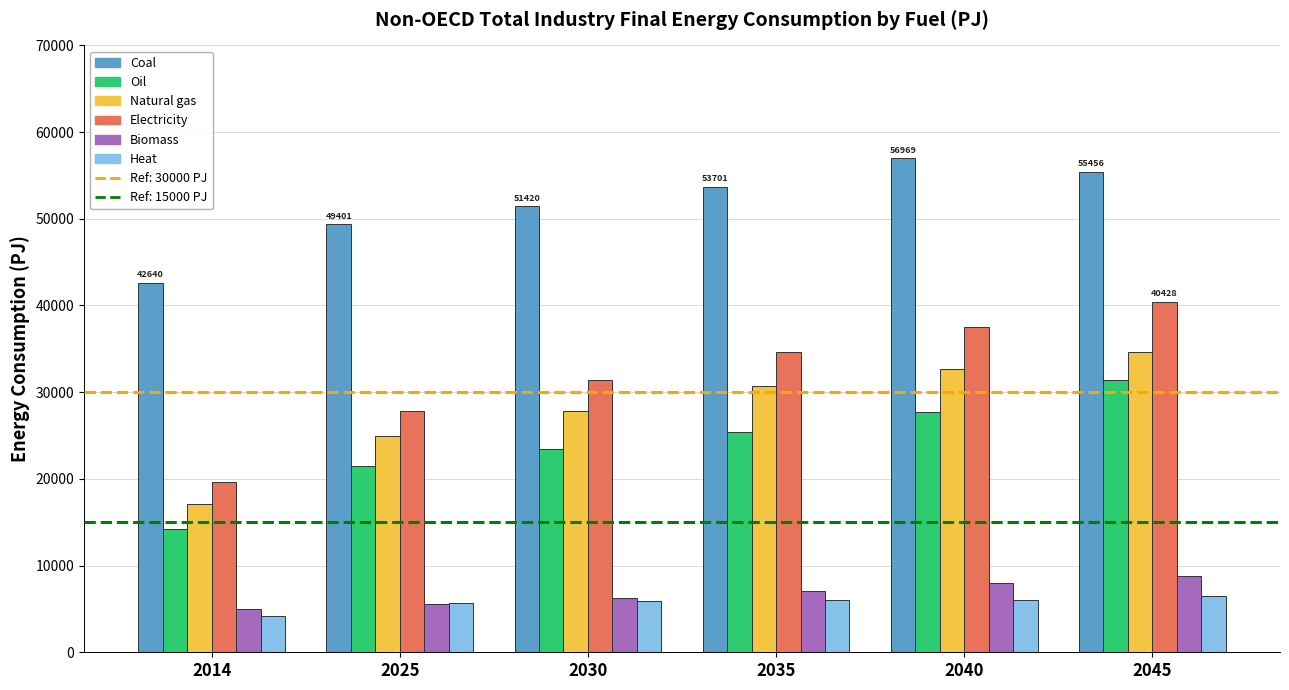

True or false: Natural gas has a value of 32649.1 at 2040.

True